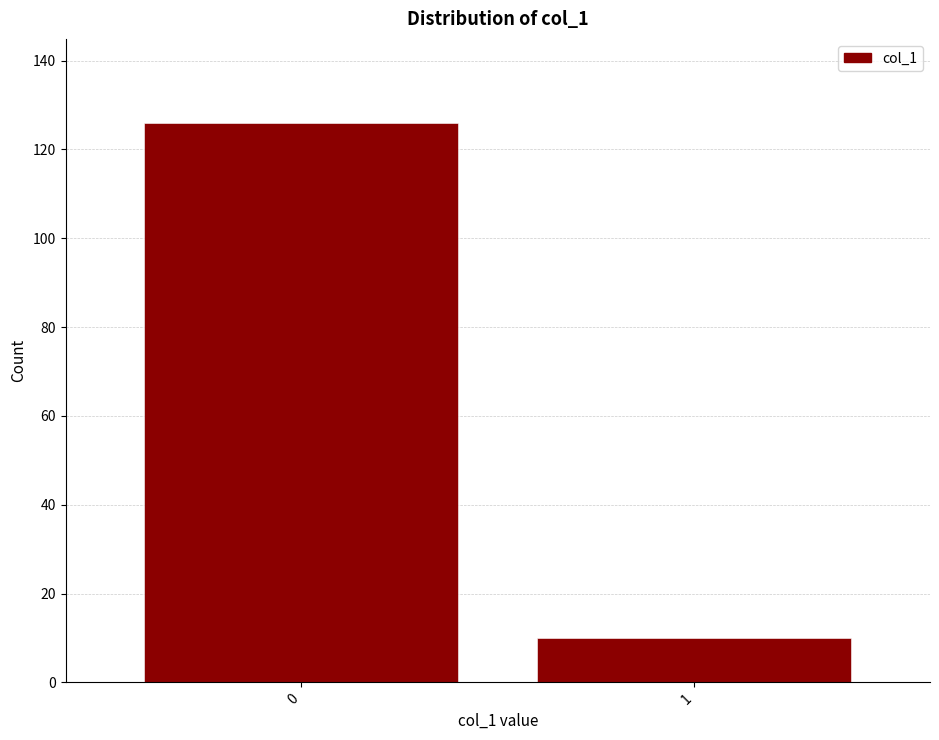

Reading right to left, extract all data points from this chart.

1=10	0=126